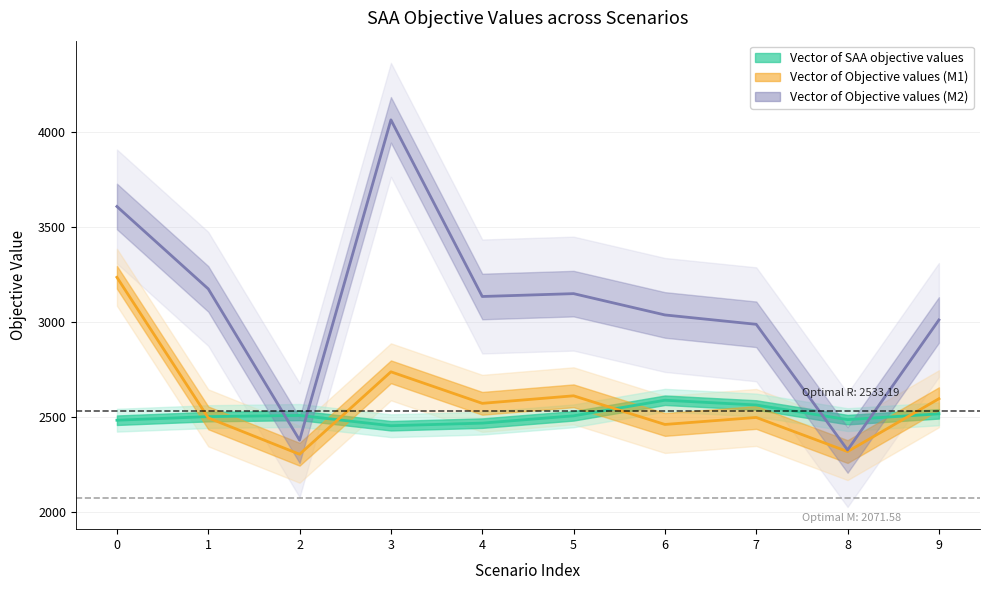

Rank the series at 6 from highest to lowest value.

Vector of Objective values (M2), Vector of SAA objective values, Vector of Objective values (M1)